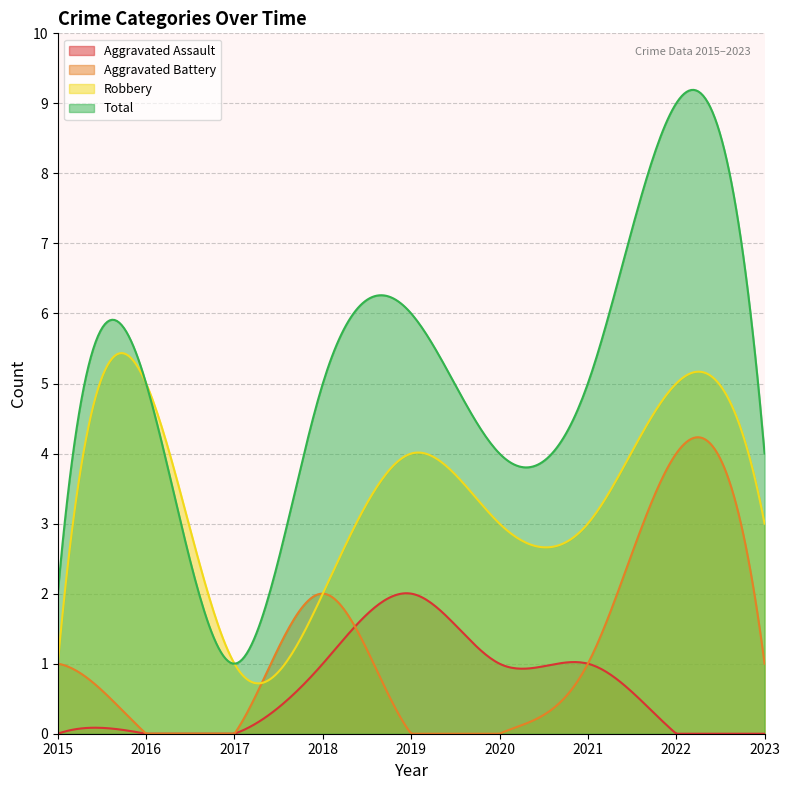

The value of Aggravated Battery at 2022 is 4. True or false?

True